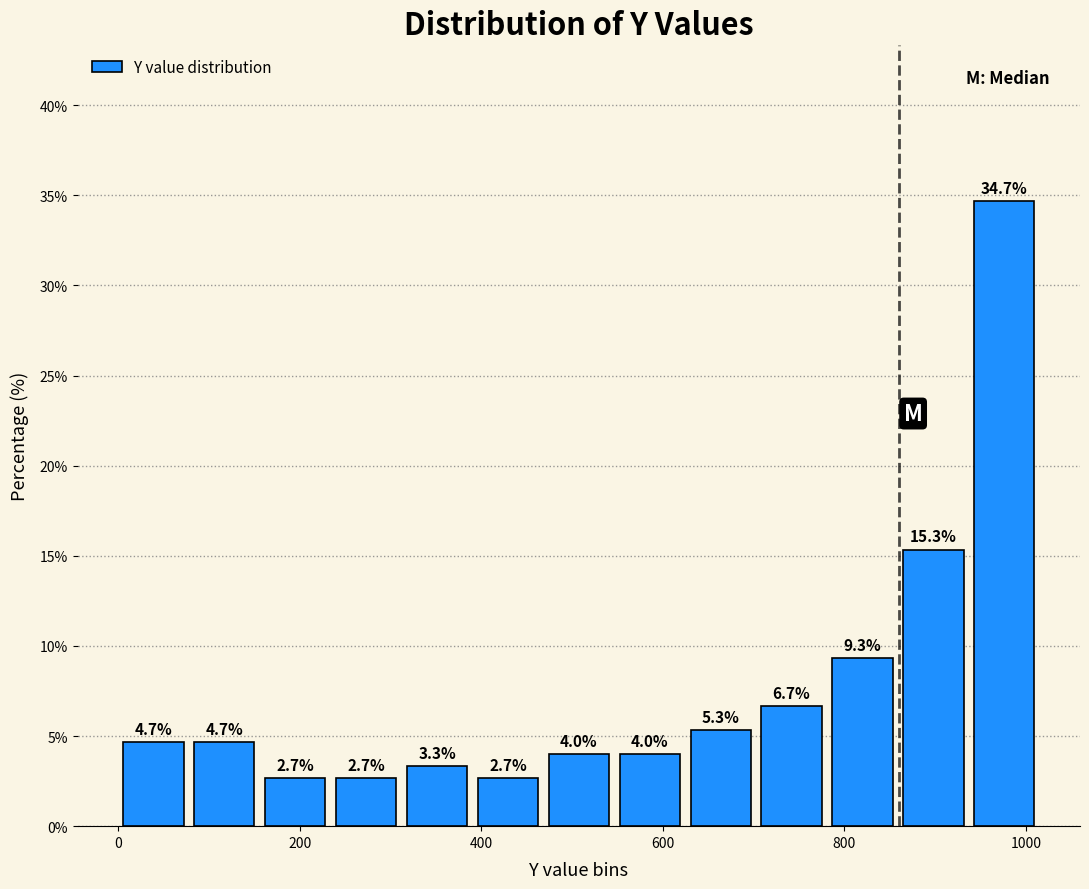

Around what value on the x-axis is the tallest bar? Give the approximate position of its centre, as read against the axis.

980